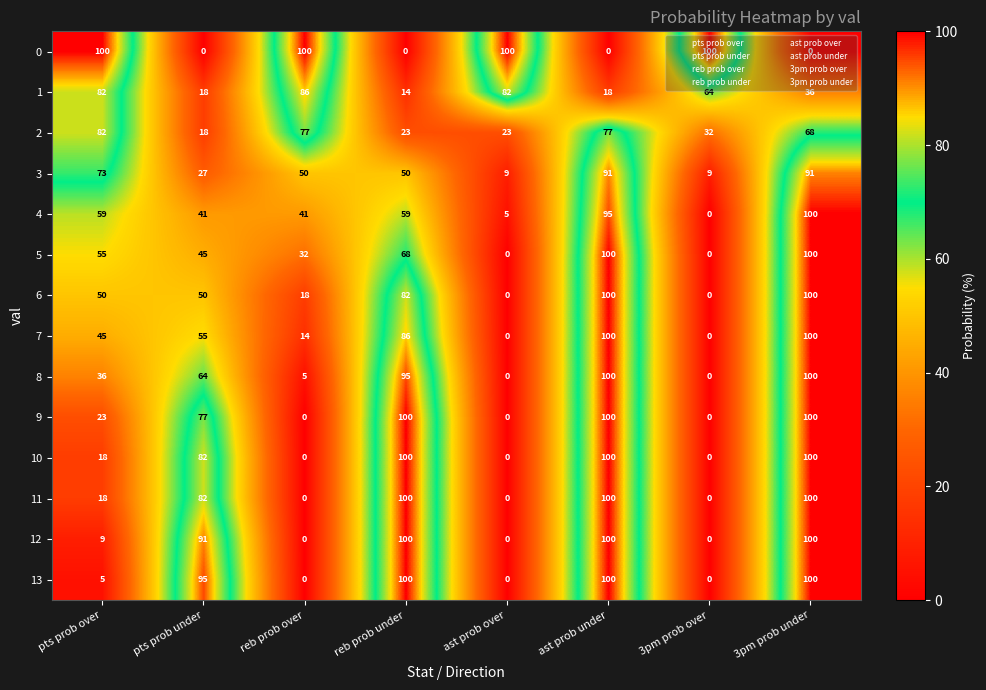

Read the 1 value at reb prob under.

14